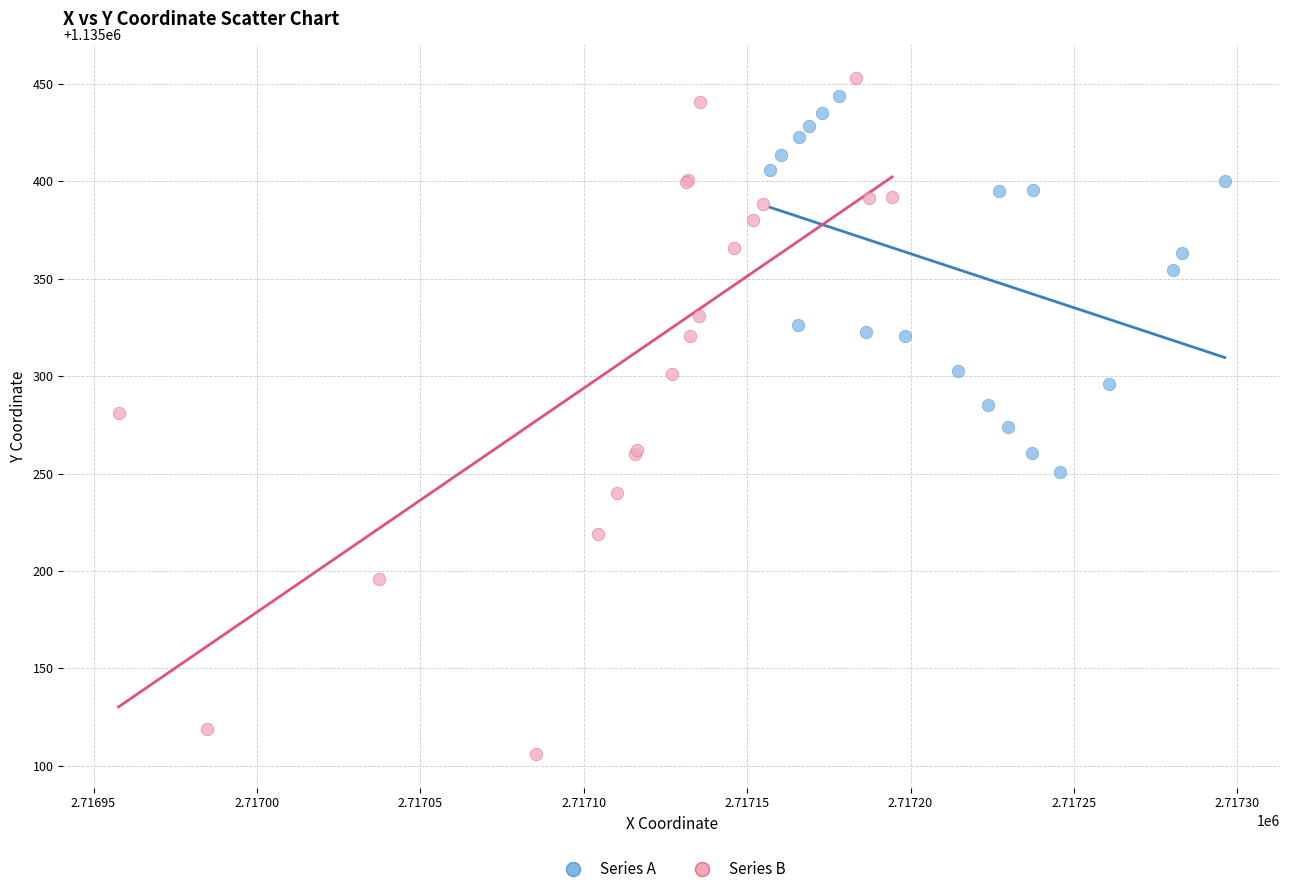

Which series contains the lowest Y value?

Series B